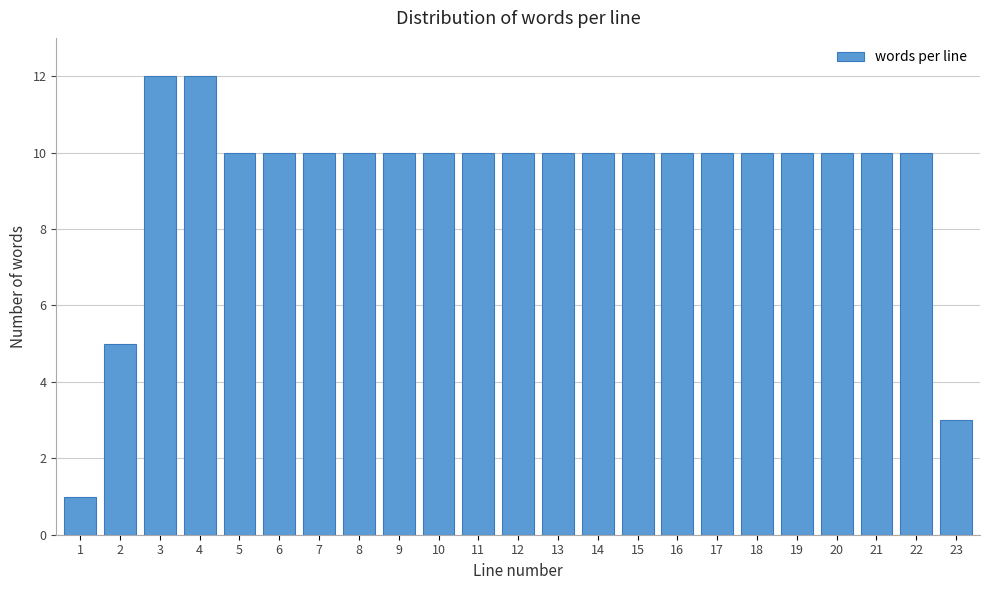

Reading left to right, list all the values displayed in this chart.

1	5	12	12	10	10	10	10	10	10	10	10	10	10	10	10	10	10	10	10	10	10	3